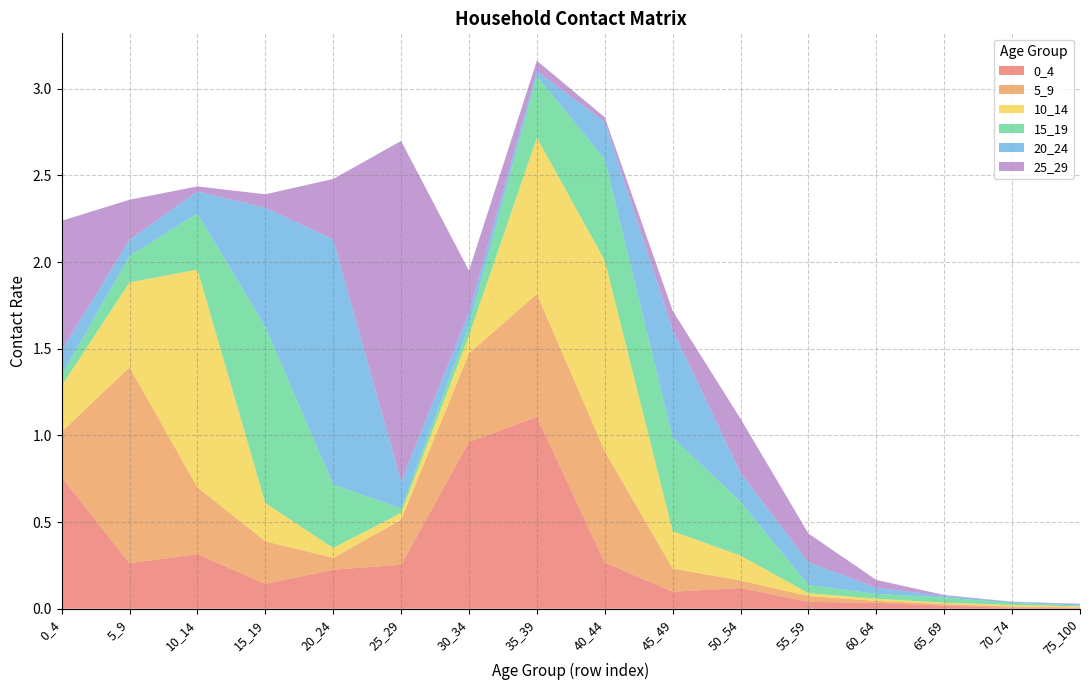

Reading right to left, what are all the values shown in this chart?

0_4: 0.0	0.0	0.0	0.0	0.0	0.1	0.1	0.3	1.1	1.0	0.3	0.2	0.1	0.3	0.3	0.8
5_9: 0.0	0.0	0.0	0.0	0.0	0.0	0.1	0.6	0.7	0.5	0.3	0.1	0.2	0.4	1.1	0.3
10_14: 0.0	0.0	0.0	0.0	0.0	0.1	0.2	1.1	0.9	0.1	0.0	0.1	0.2	1.3	0.5	0.3
15_19: 0.0	0.0	0.0	0.0	0.0	0.3	0.5	0.6	0.4	0.1	0.0	0.4	1.0	0.3	0.2	0.1
20_24: 0.0	0.0	0.0	0.0	0.1	0.2	0.6	0.2	0.0	0.1	0.2	1.4	0.7	0.1	0.1	0.1
25_29: 0.0	0.0	0.0	0.0	0.2	0.3	0.1	0.0	0.1	0.2	2.0	0.3	0.1	0.0	0.2	0.7